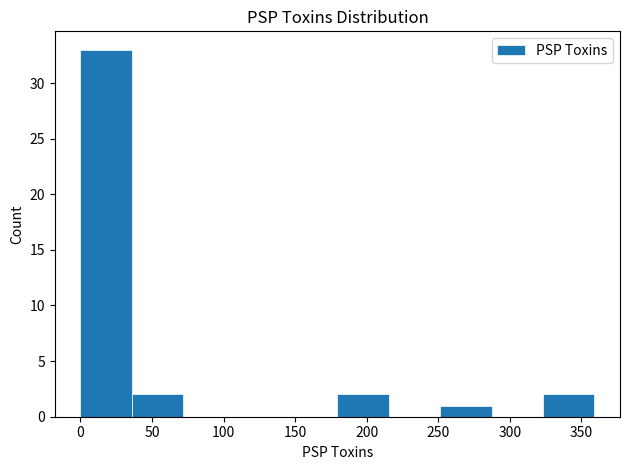

How tall is the bar that spans 35 to 70 on the x-axis? Neither the bar edges nor the heights are printed on the chart, so give them approximately, as read against the axes.

2